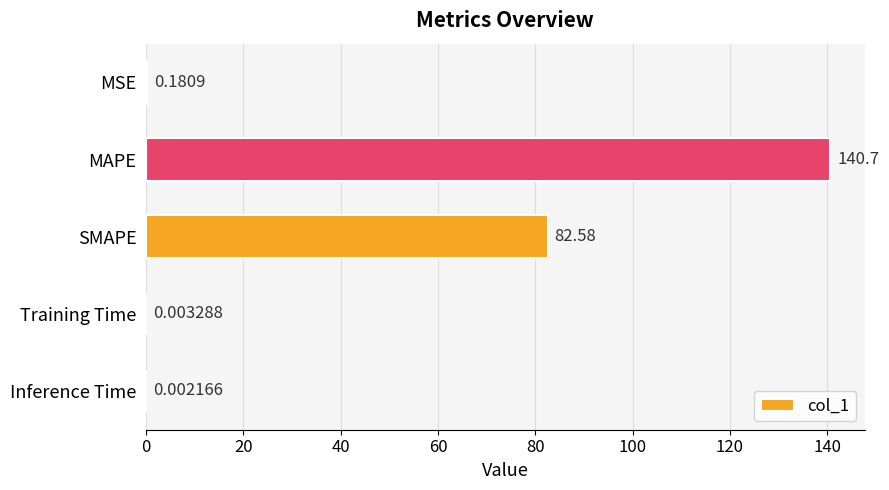

Which label corresponds to the largest value in the chart?

MAPE